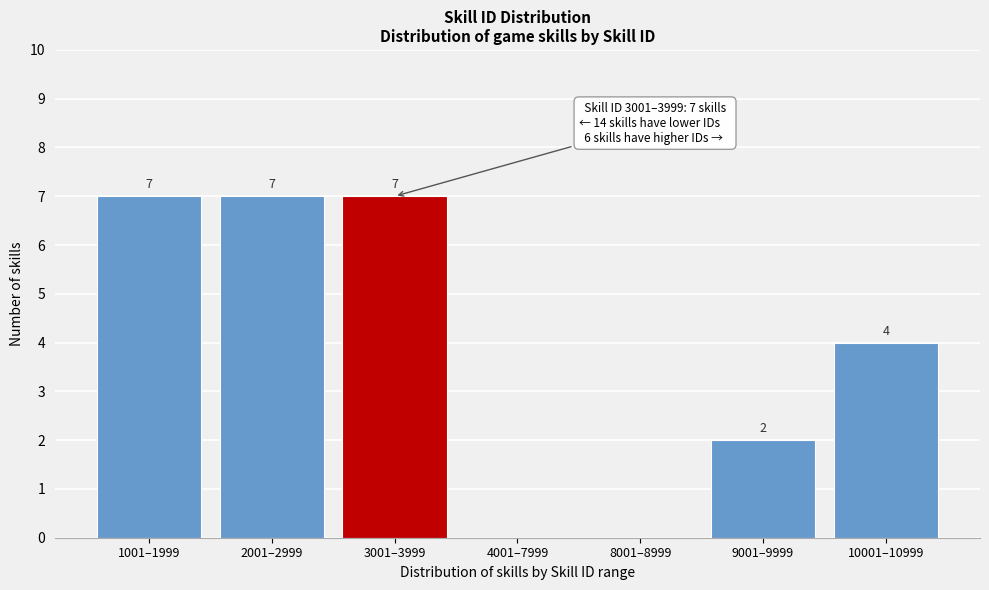

Reading left to right, what are all the values shown in this chart?

1001–1999=7	2001–2999=7	3001–3999=7	4001–7999=0	8001–8999=0	9001–9999=2	10001–10999=4